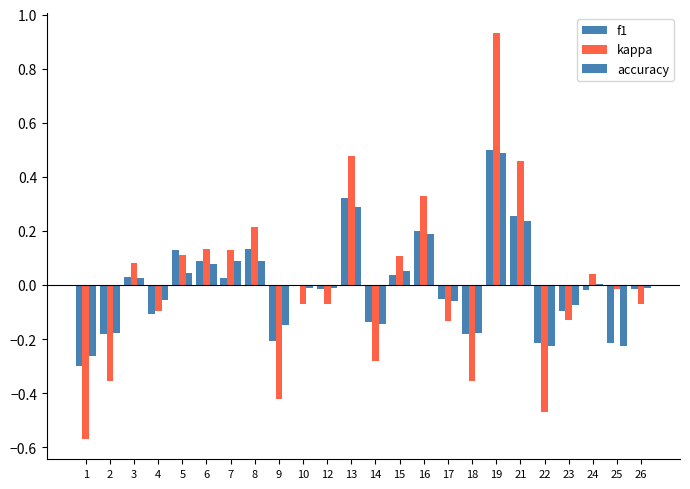

The value of f1 at 1 is -0.3. True or false?

True